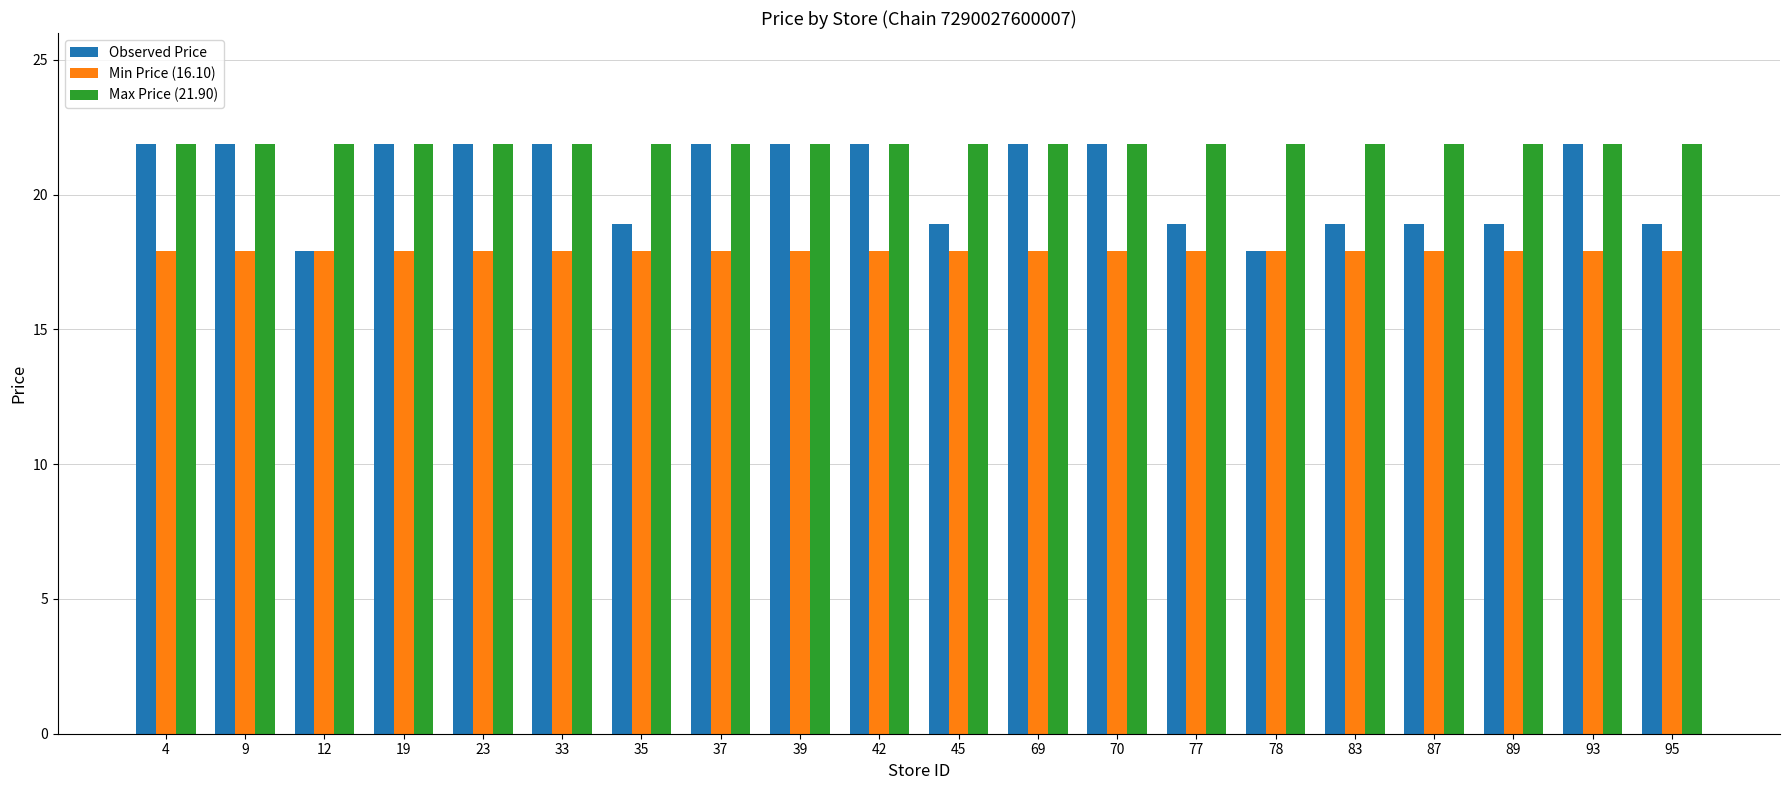

List the series in order of their overall mean, highest first.

Max Price (21.90), Observed Price, Min Price (16.10)